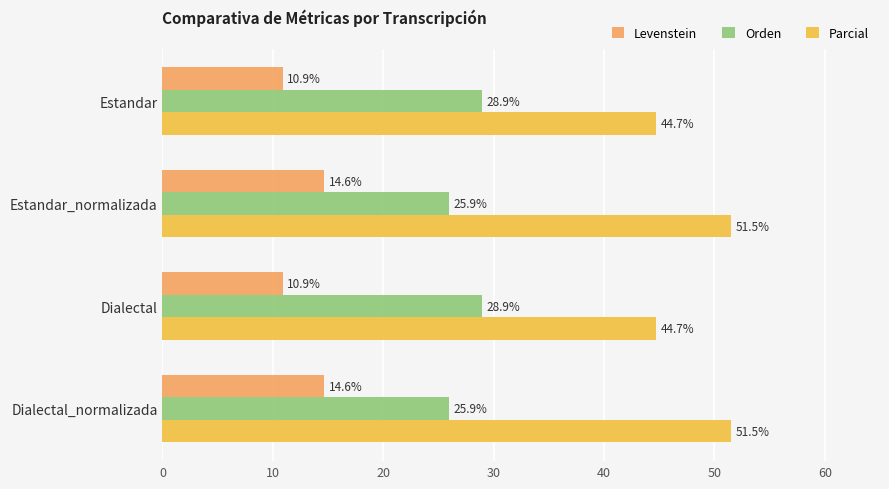

What is the approximate value of Levenstein at Estandar?

10.9